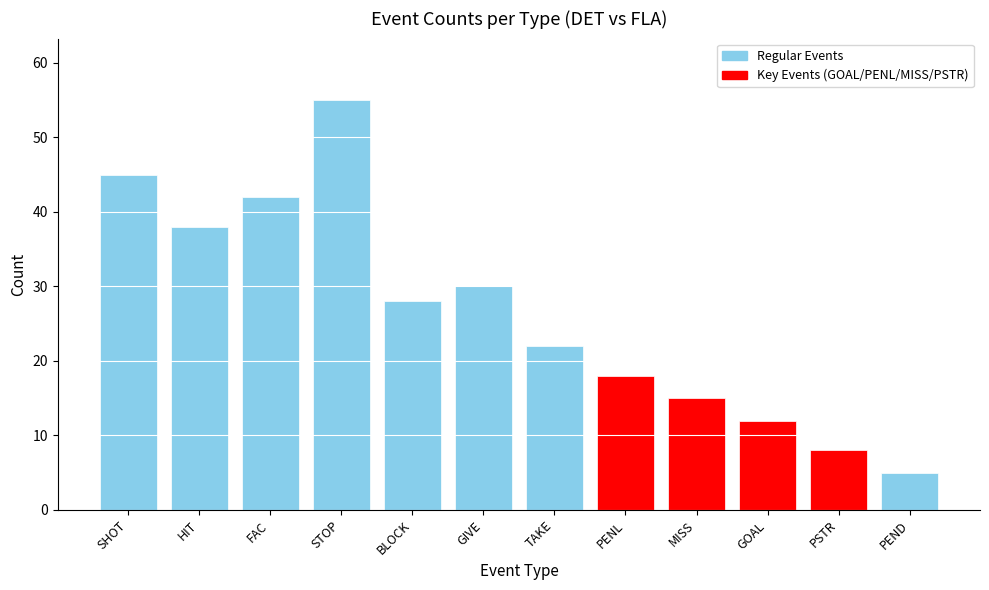

Approximately how many times larger is the value at TAKE compared to PENL?

1.2